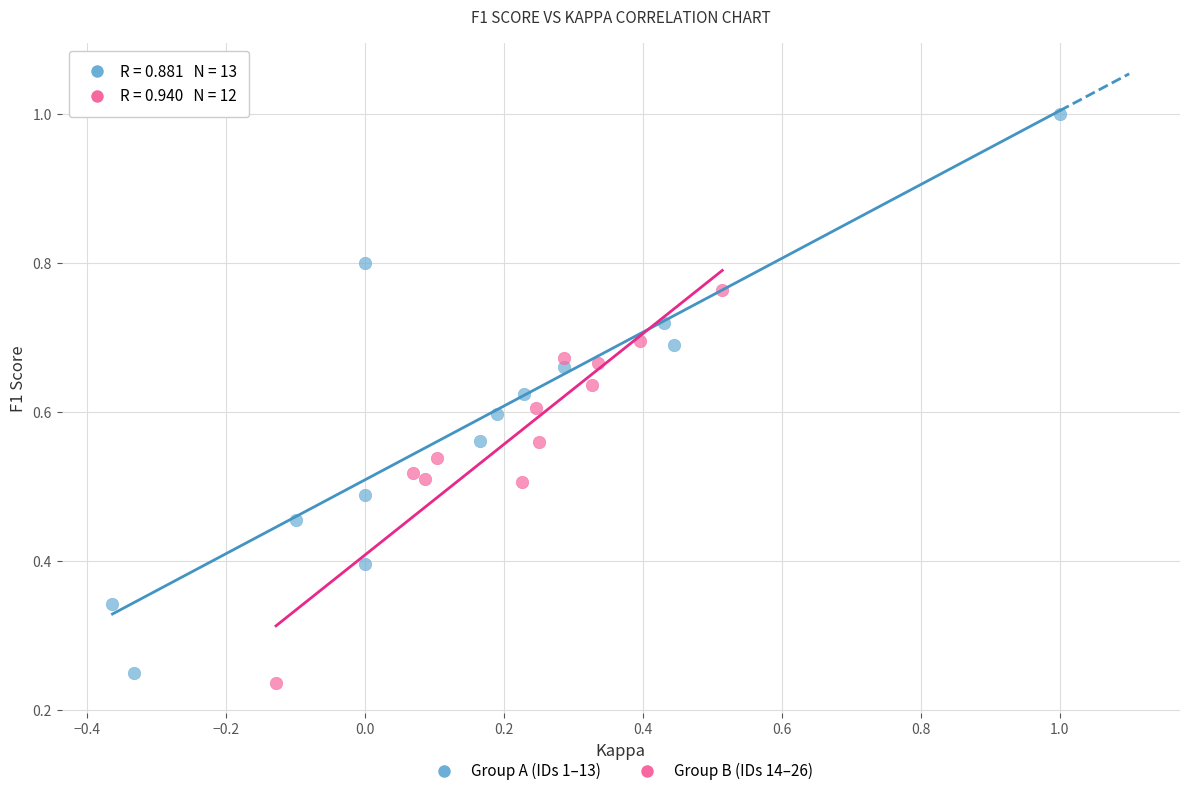

Which series contains the lowest Y value?

Group B (IDs 14–26)